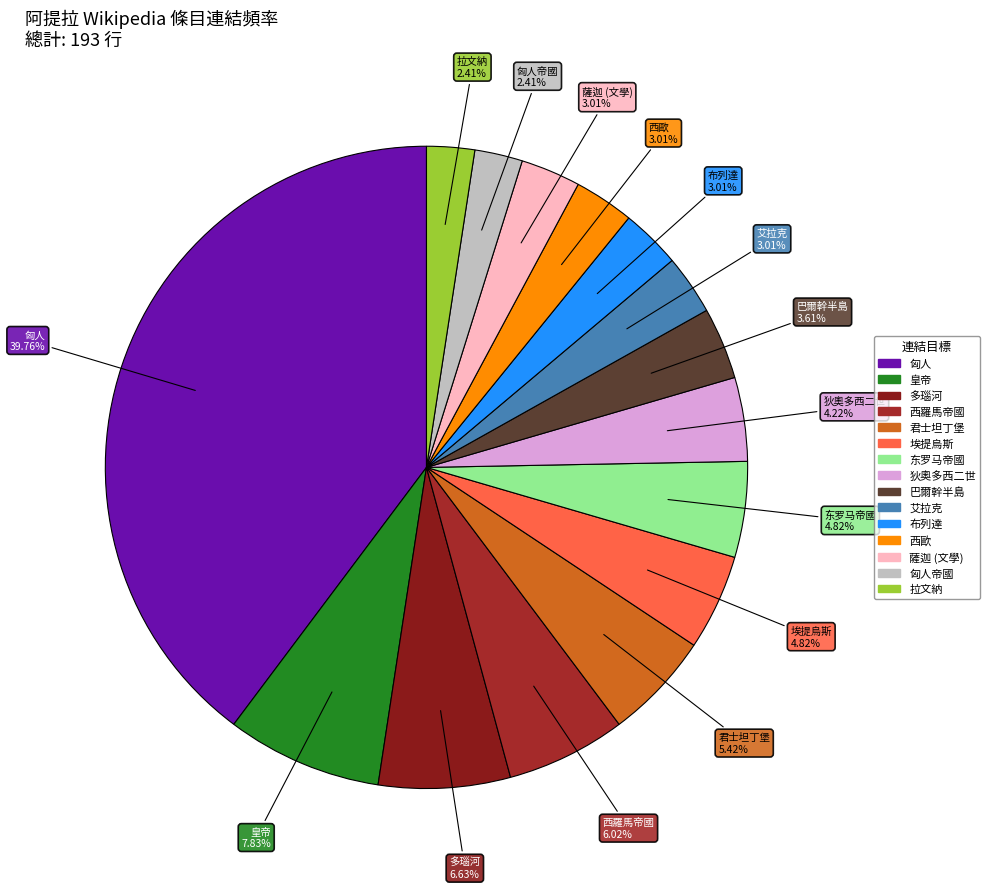

Which slice is the largest?

匈人